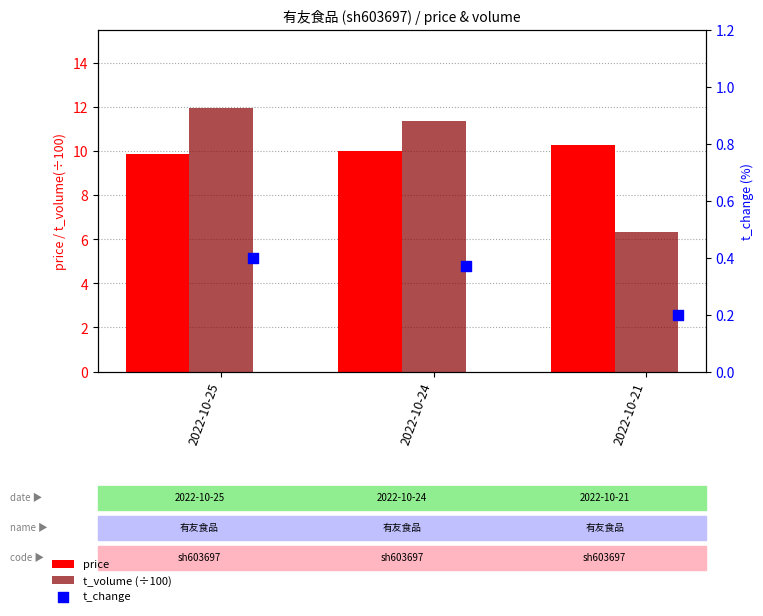

At which category is the sum across all series the highest?

2022-10-25